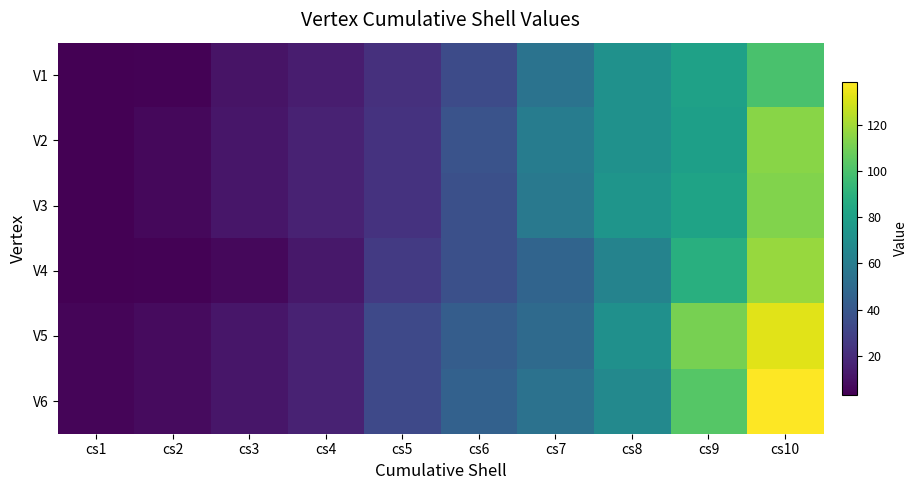

At cs8, list the series in order from largest to smallest.

V3, V1, V2, V5, V6, V4